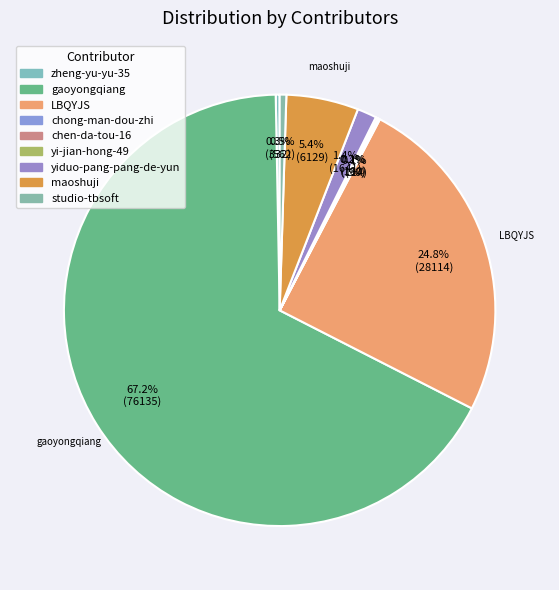

What percentage is the yiduo-pang-pang-de-yun slice, to the nearest percent?

1%